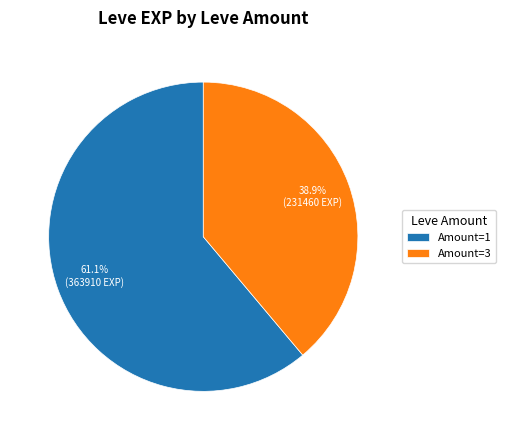

How much of the chart is everything except Amount=3?

61.1%